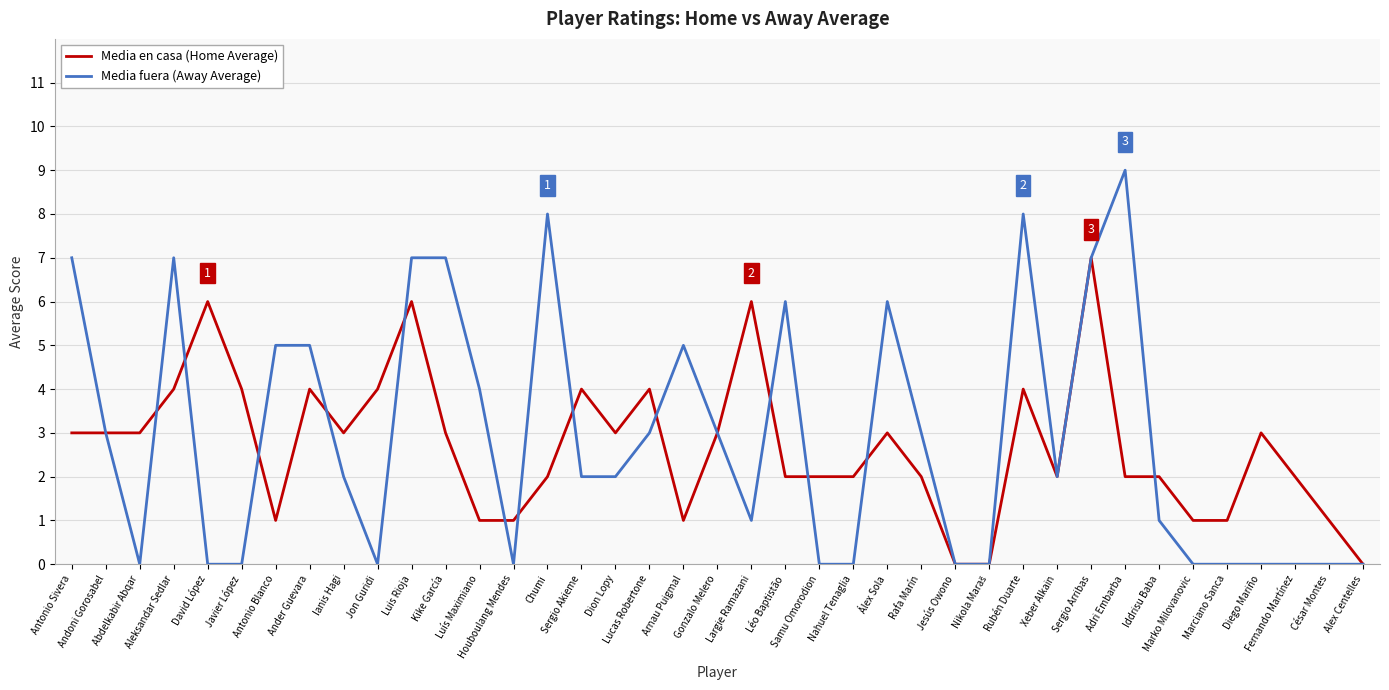

Which series has the largest total across all categories?

Media fuera (Away Average)